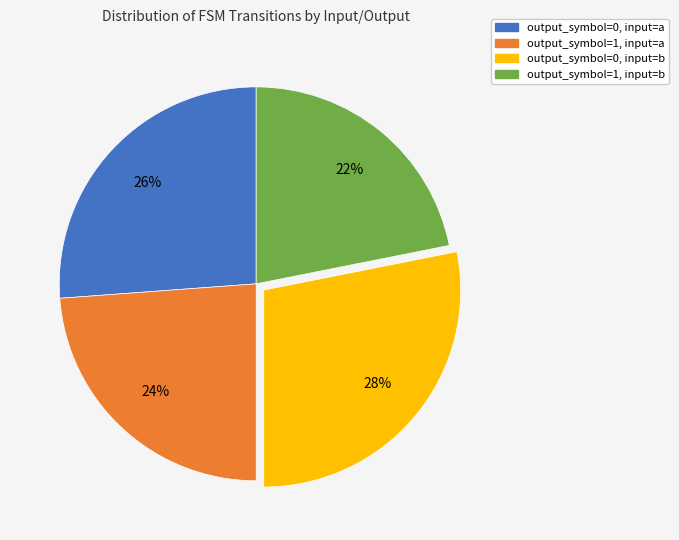

Do output_symbol=1, input=a and output_symbol=0, input=b together represent more than half of the pie?

Yes